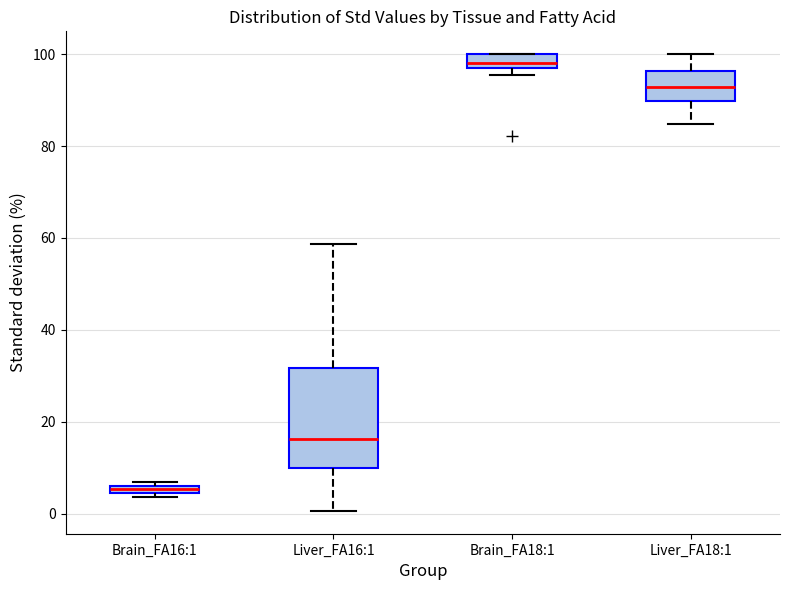

Which box has the highest median line?

Brain_FA18:1